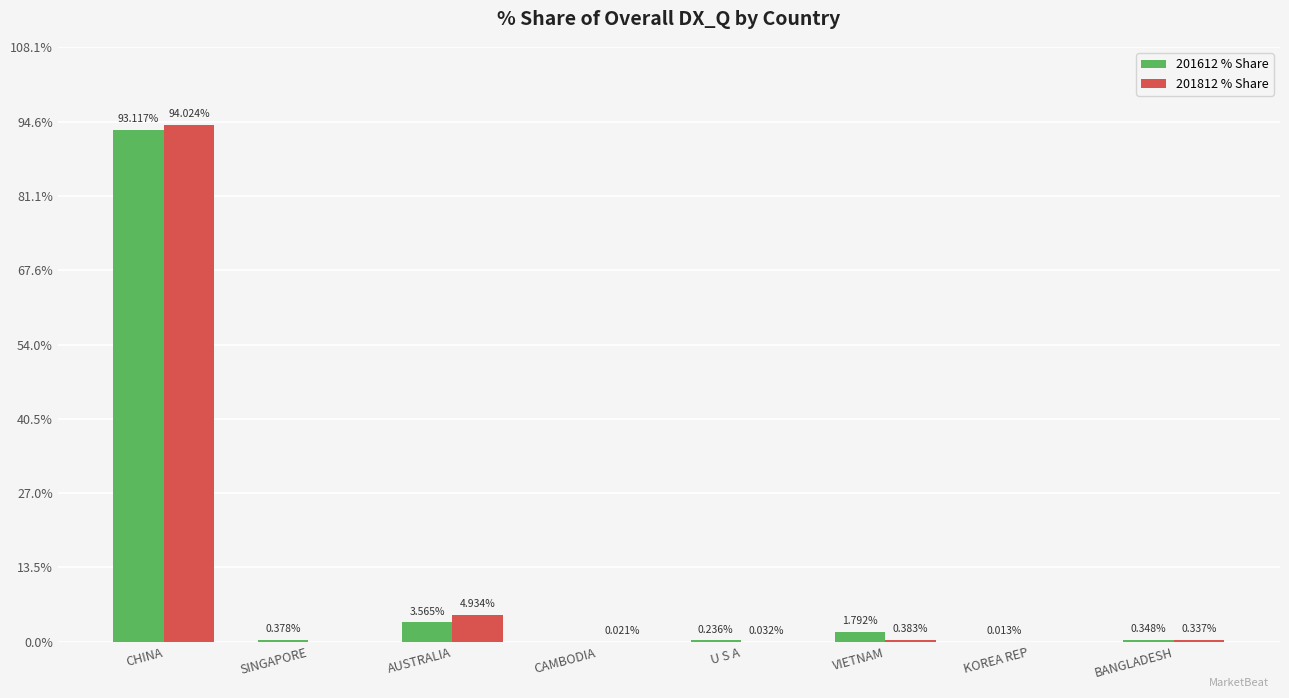

At which label is 201612 % Share closest to 46?

AUSTRALIA